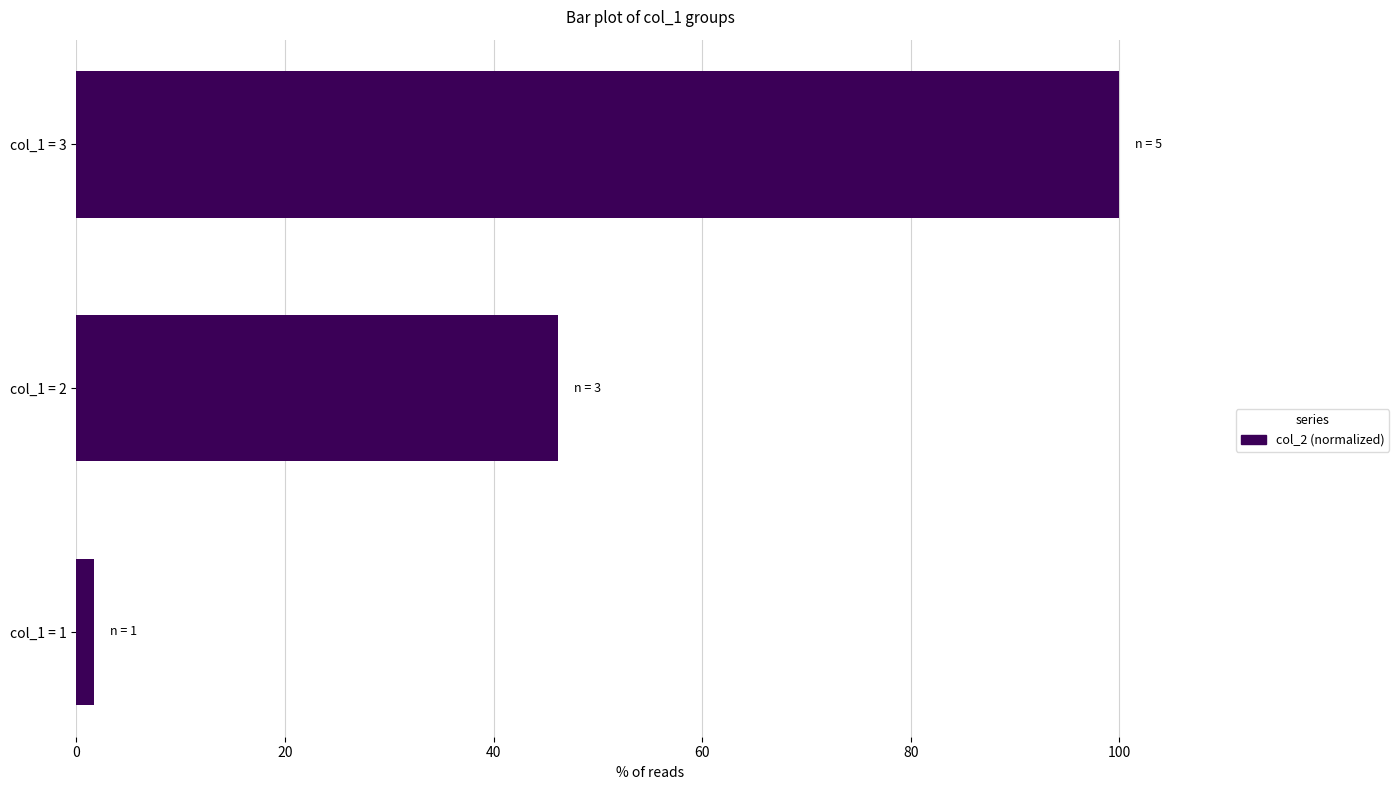

Which has a higher value, col_1 = 3 or col_1 = 2?

col_1 = 3